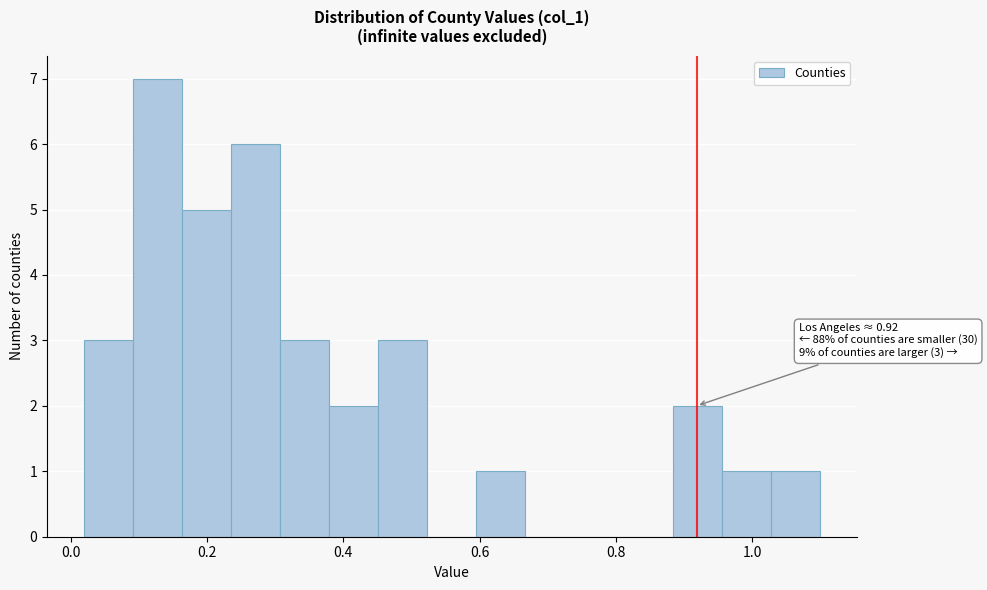

Read against the x-axis, roughly where is the centre of the tallest bar?

0.12